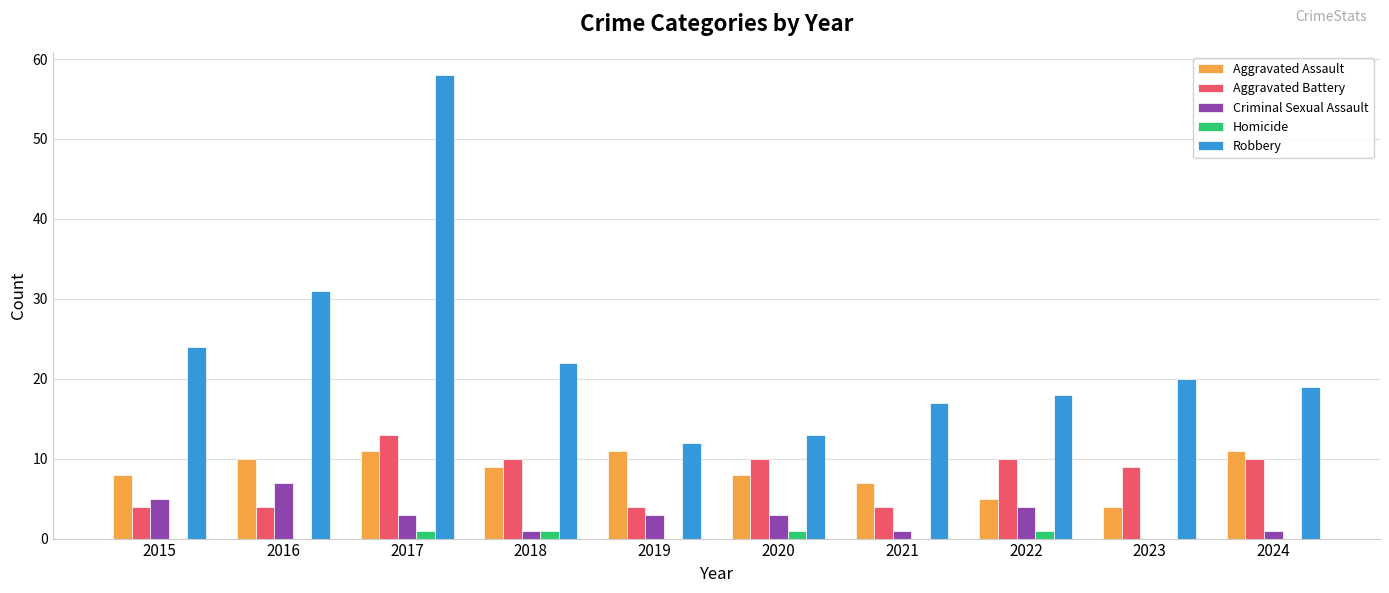

Count the number of categories in the chart.

10